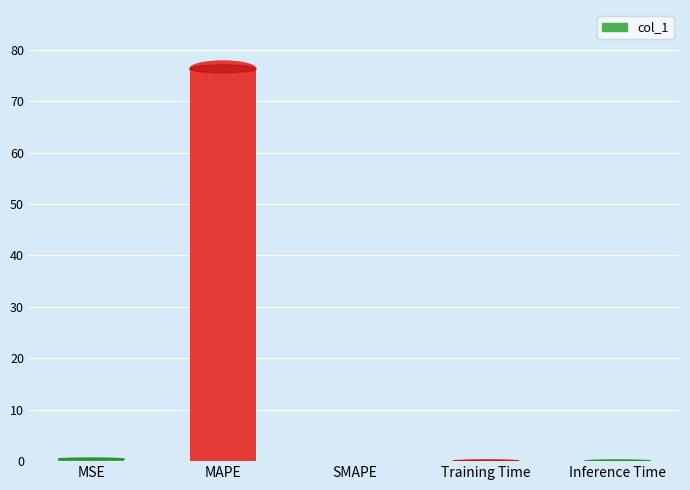

True or false: the data shows 28.6 at SMAPE.

False